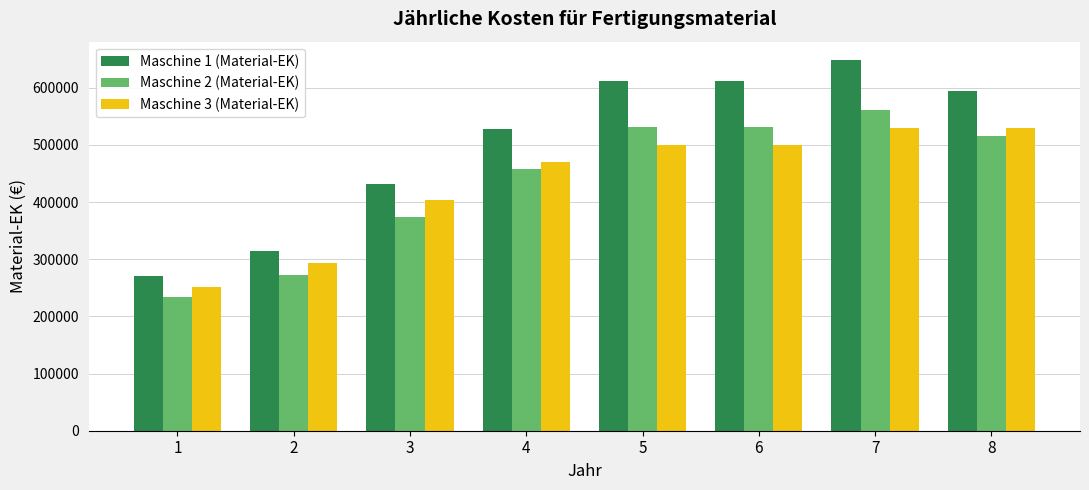

How many data points in Maschine 2 (Material-EK) are less than 514800?

4